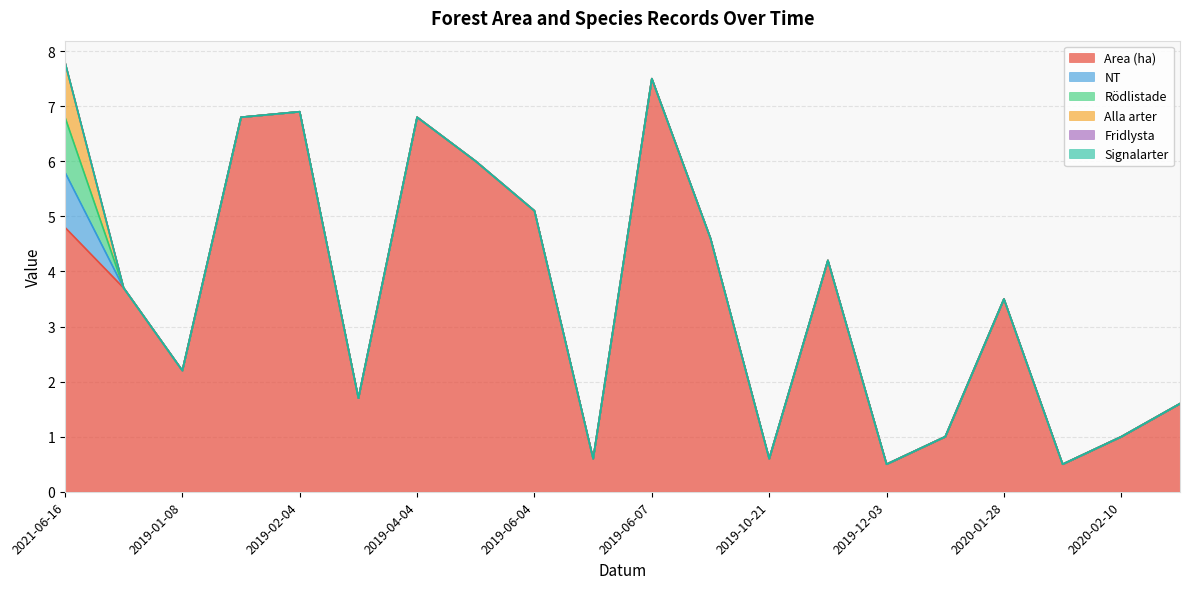

True or false: NT and Signalarter cross at least once.

False